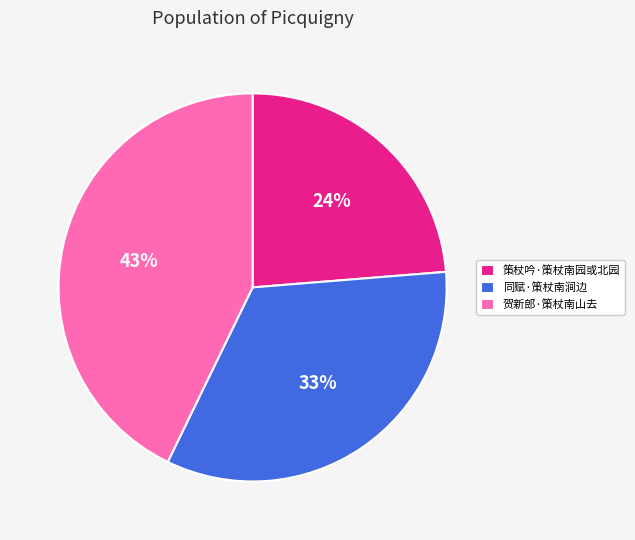

To the nearest percent, what is the difference between the largest and smallest slice percentages?

19%